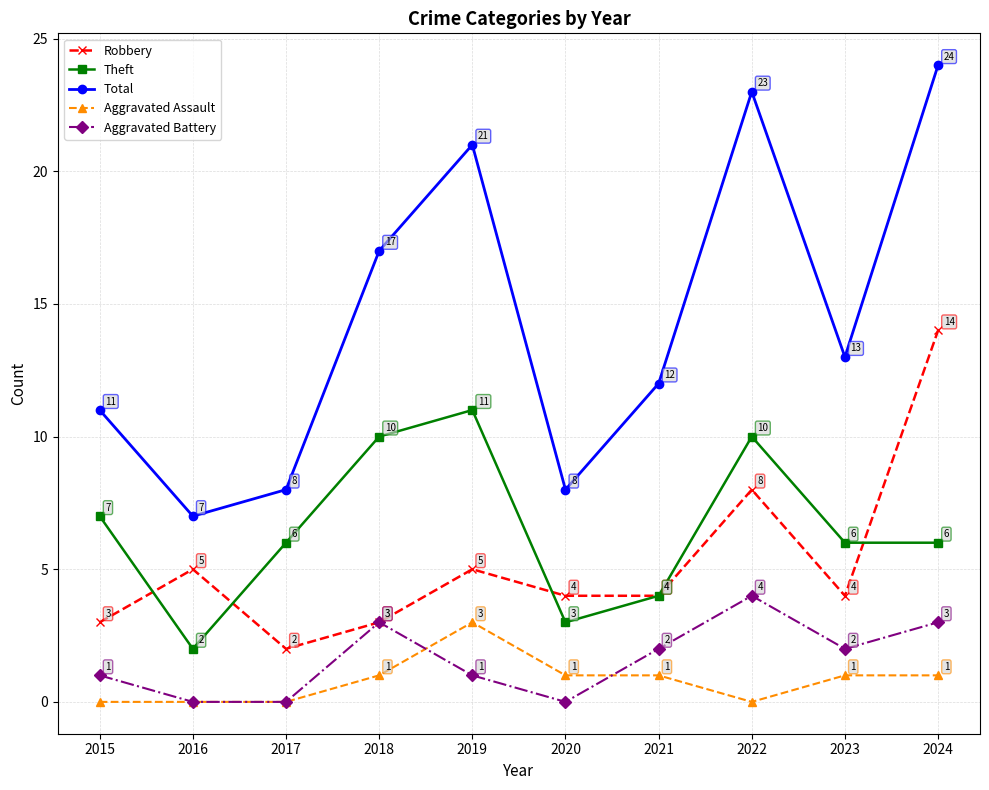

How many interior local peaks does the Total series have?

2